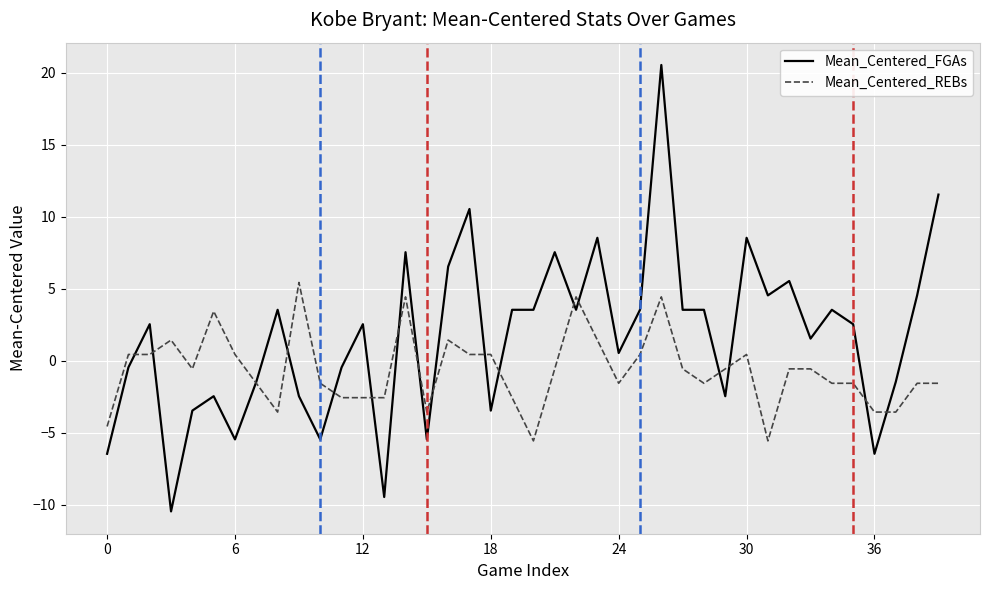

True or false: Mean_Centered_FGAs has more than 2 interior local peaks.

True